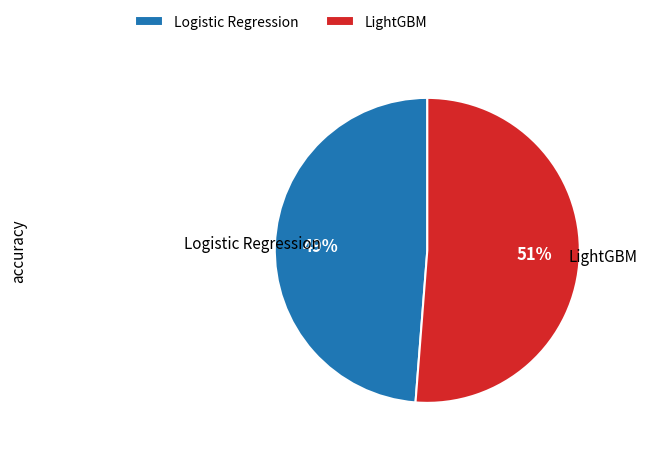

Rank the categories by value from lowest to highest.

Logistic Regression, LightGBM